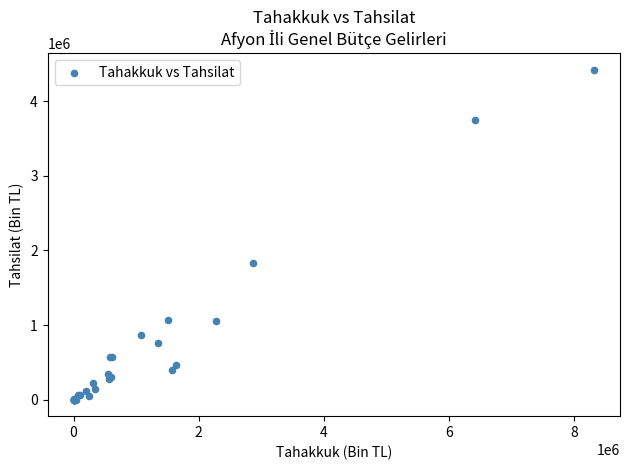

What Y value in the scatter plot is closest to 2211675?

1830372.6